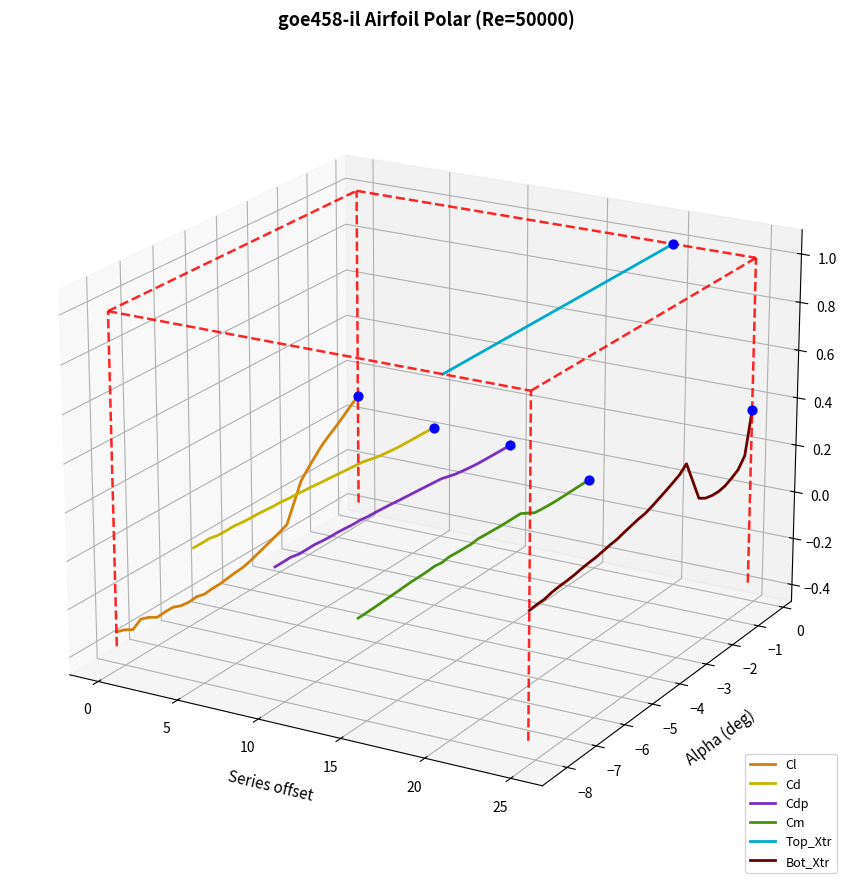

Is the value of Bot_Xtr at 10 greater than the value of Cl at 29?

No